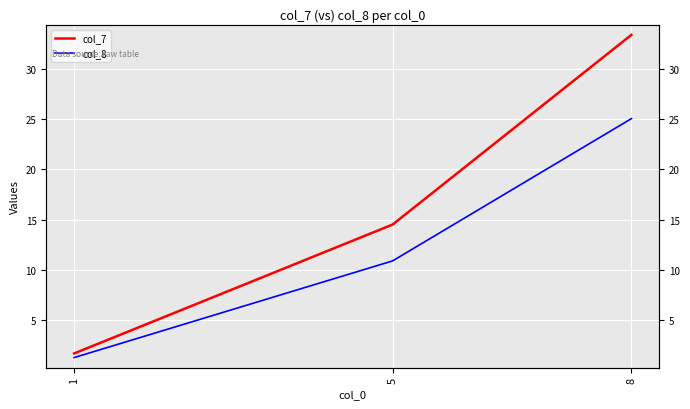

Reading right to left, transcribe all the data shown in this chart.

col_7: 33.4	14.5	1.6
col_8: 25.1	10.9	1.2